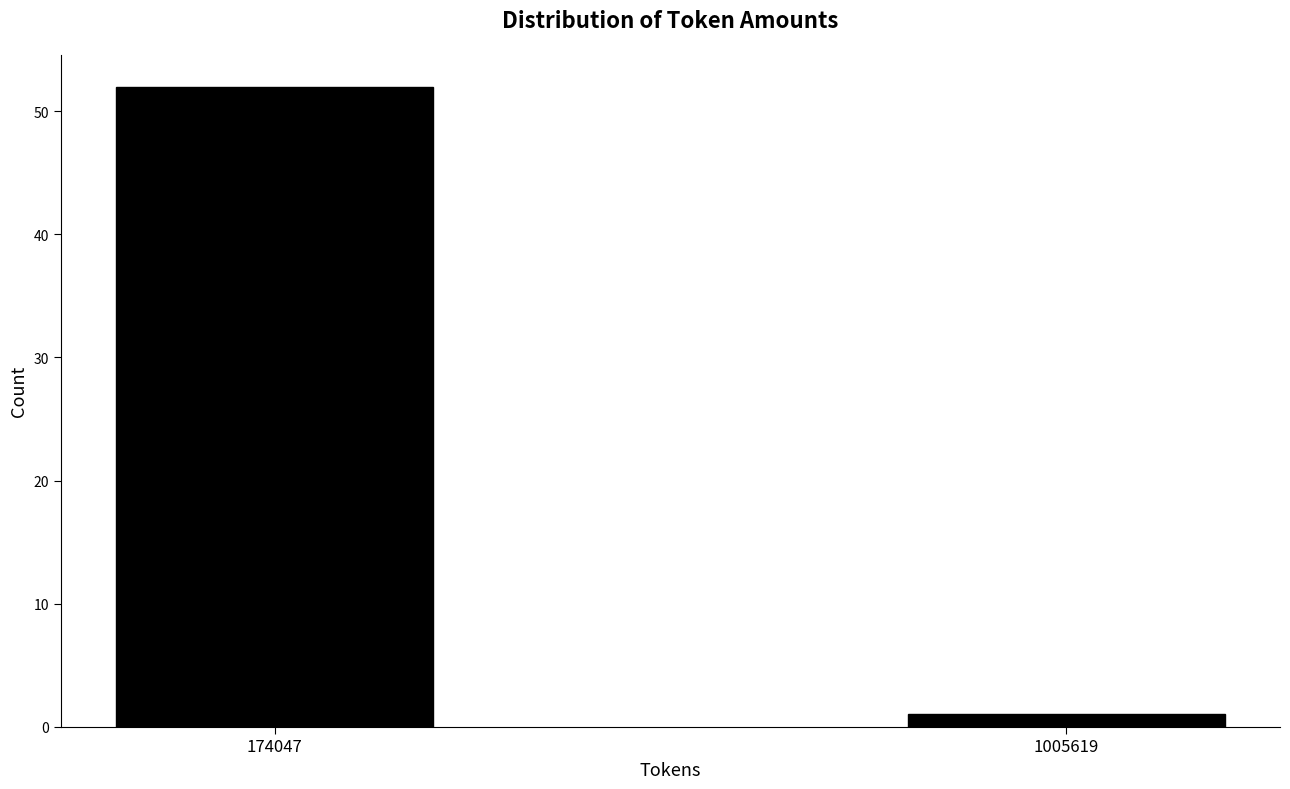

Reading right to left, list all the values displayed in this chart.

1	52